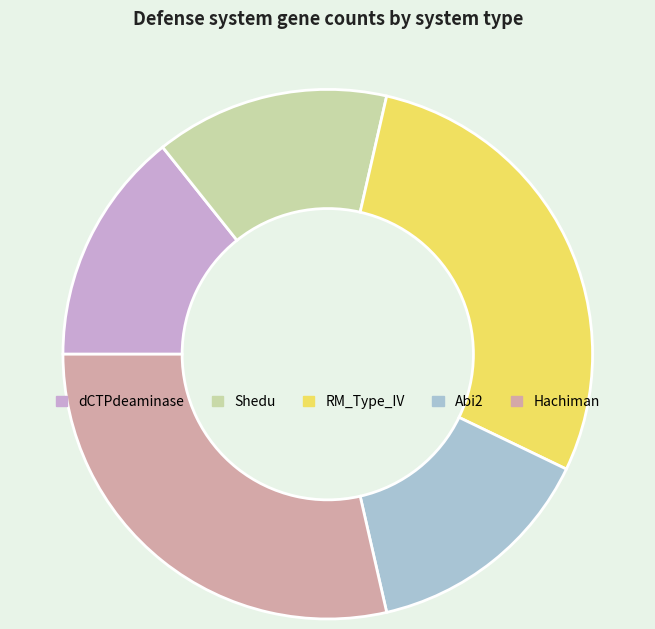

Combined, do dCTPdeaminase and Abi2 account for over 50%?

No